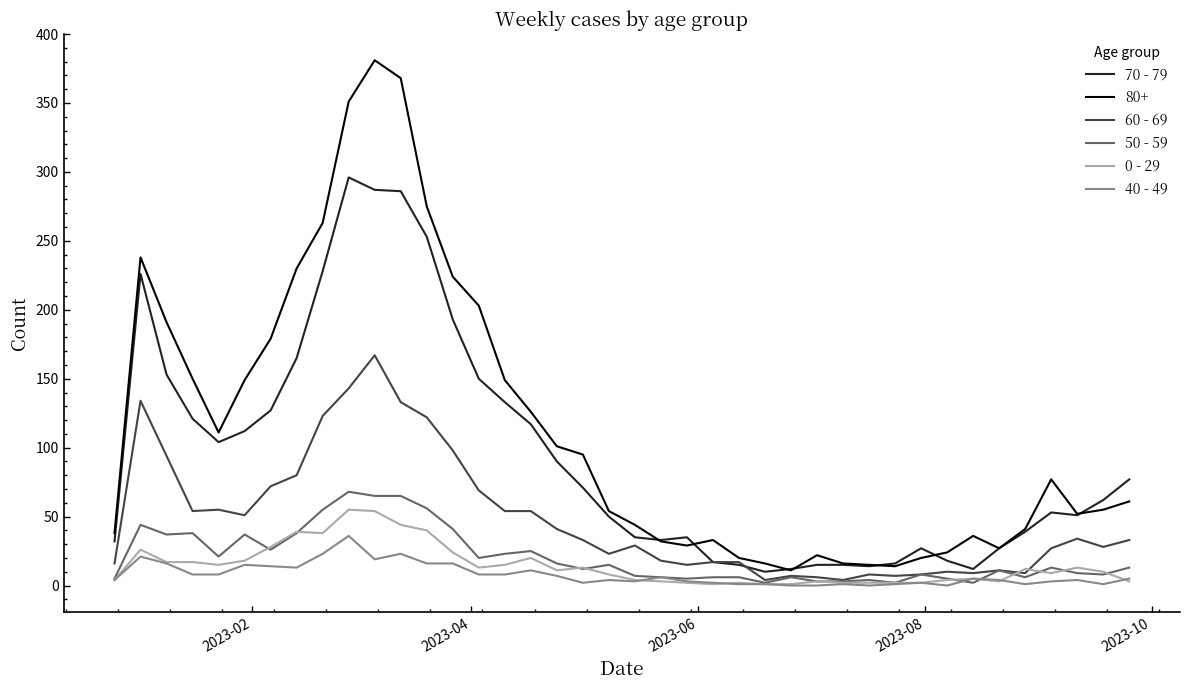

What is the average value of the 70 - 79 series?

94